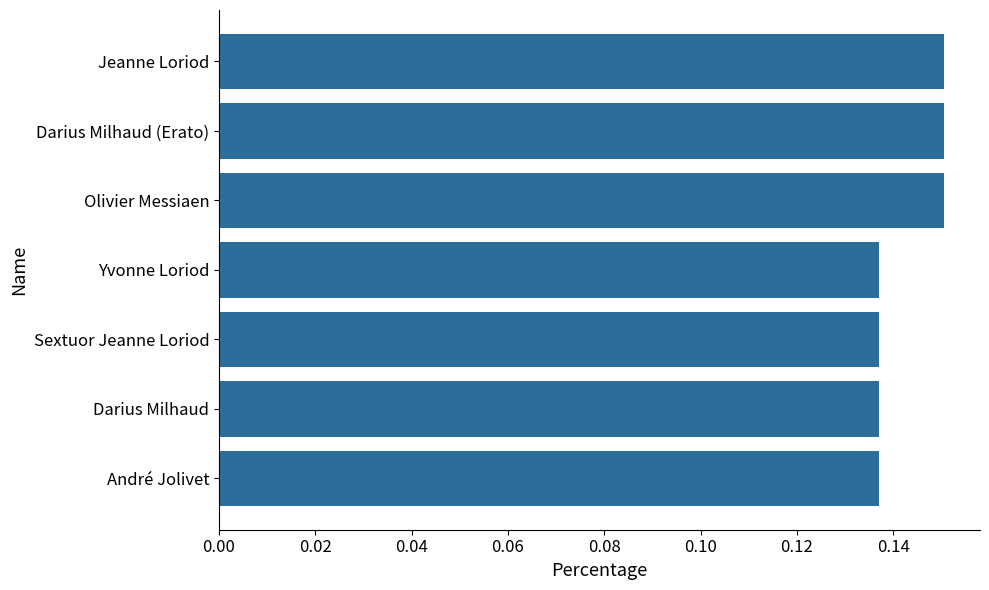

Count the values in the range 0 to 1.

7